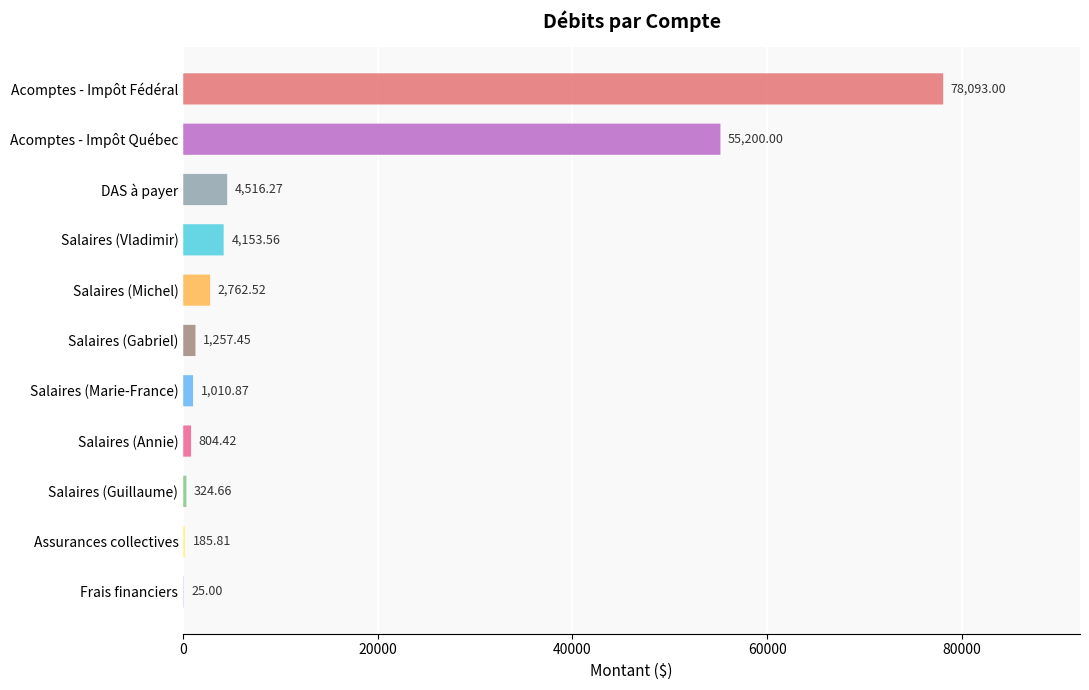

Reading left to right, extract all data points from this chart.

78093.0	55200.0	4516.3	4153.6	2762.5	1257.5	1010.9	804.4	324.7	185.8	25.0